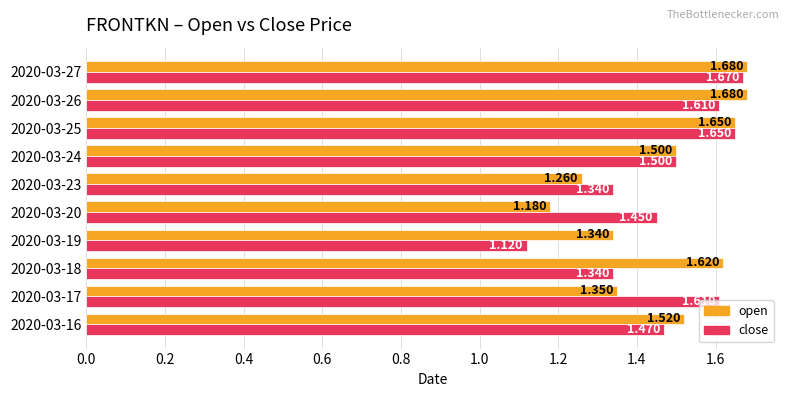

What is the sum of all close values?

14.8